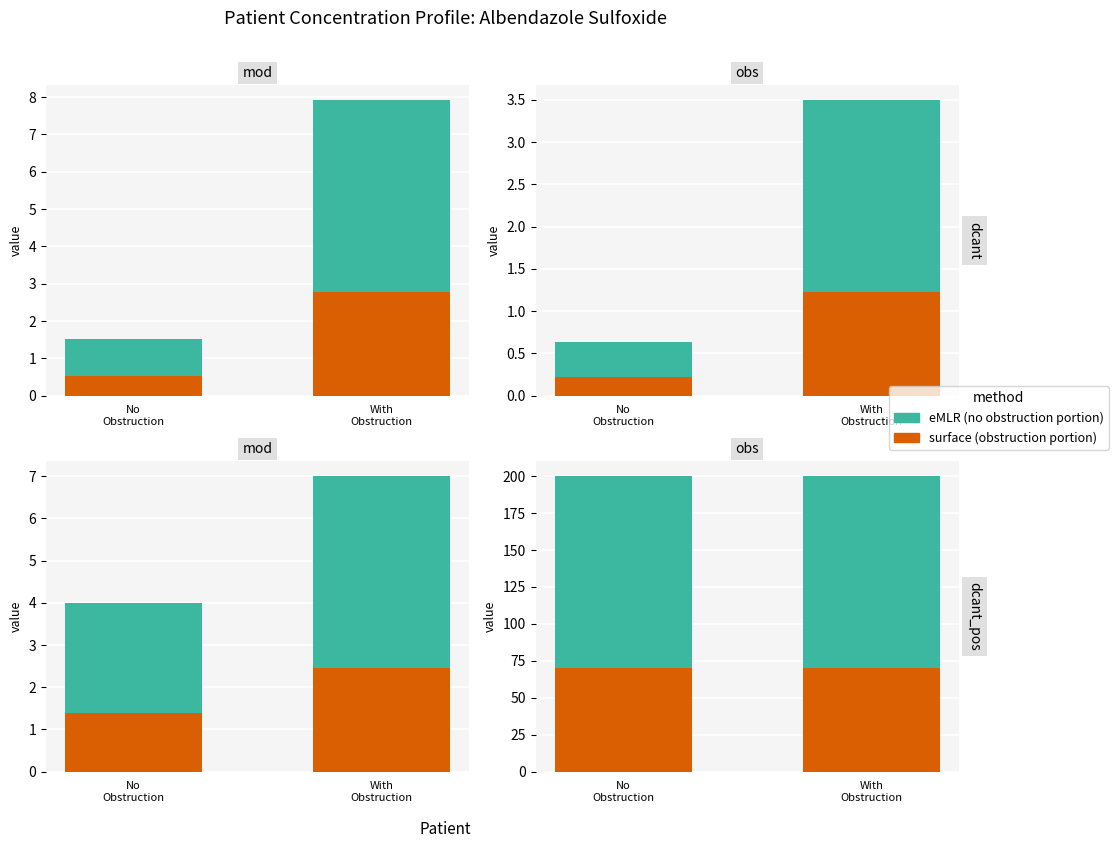

How many bars are there in each group?

2